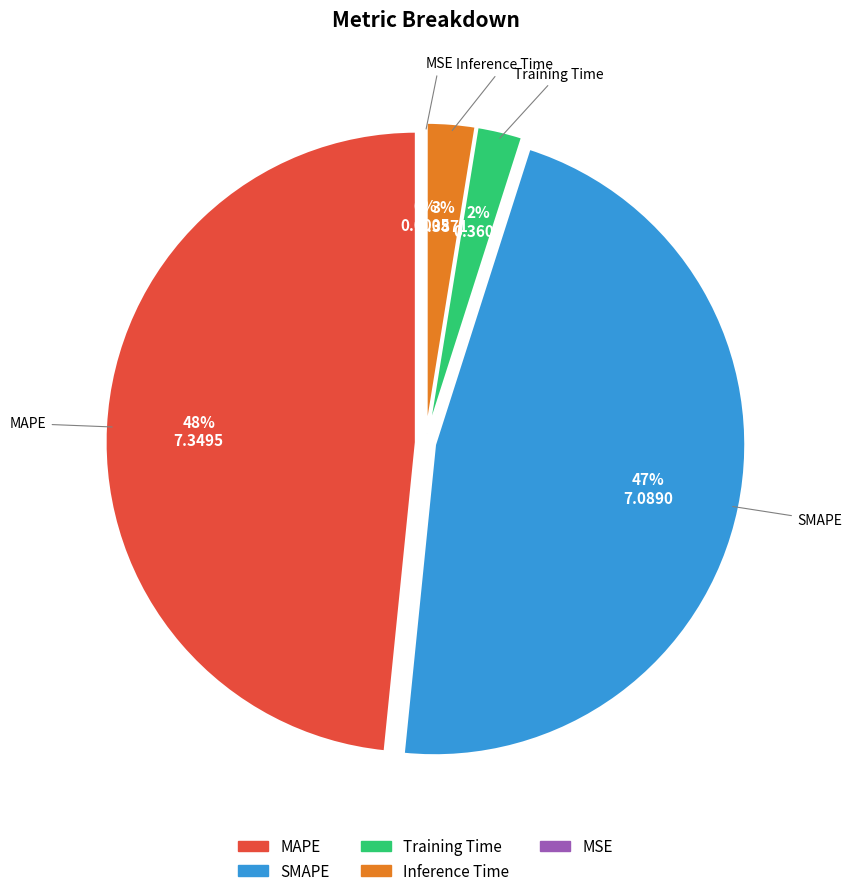

What percentage is the SMAPE slice, to the nearest percent?

47%